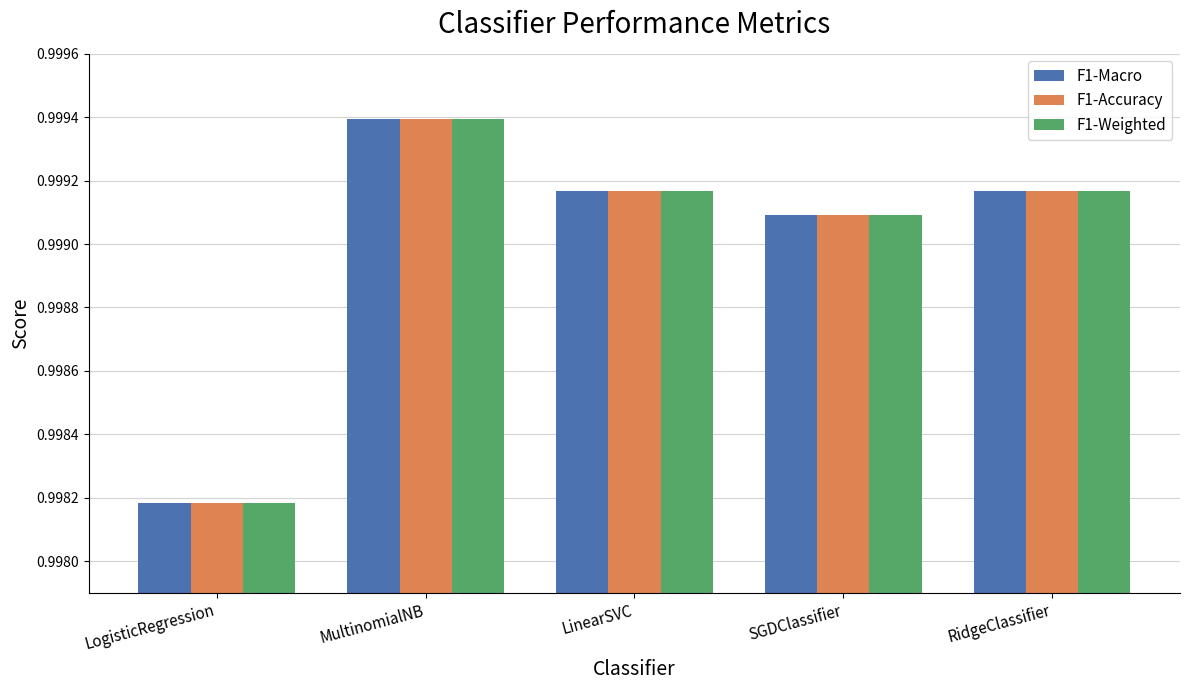

At which category does the chart reach its minimum across all series?

LogisticRegression